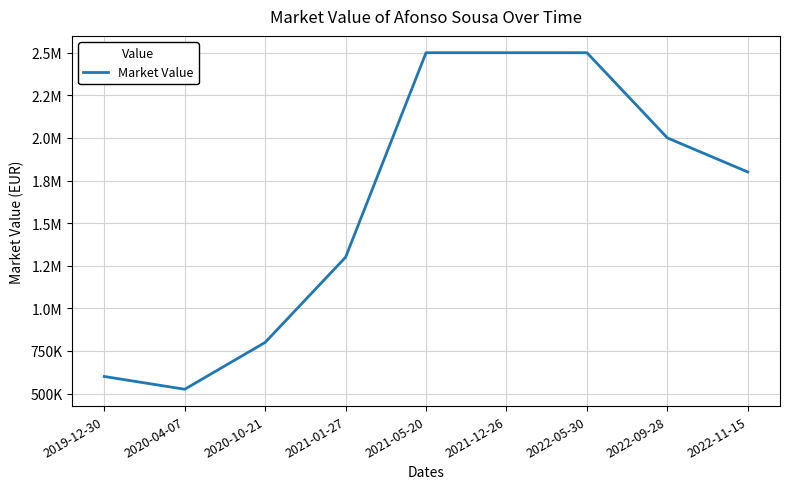

Does the chart display data point markers on the line(s)?

No